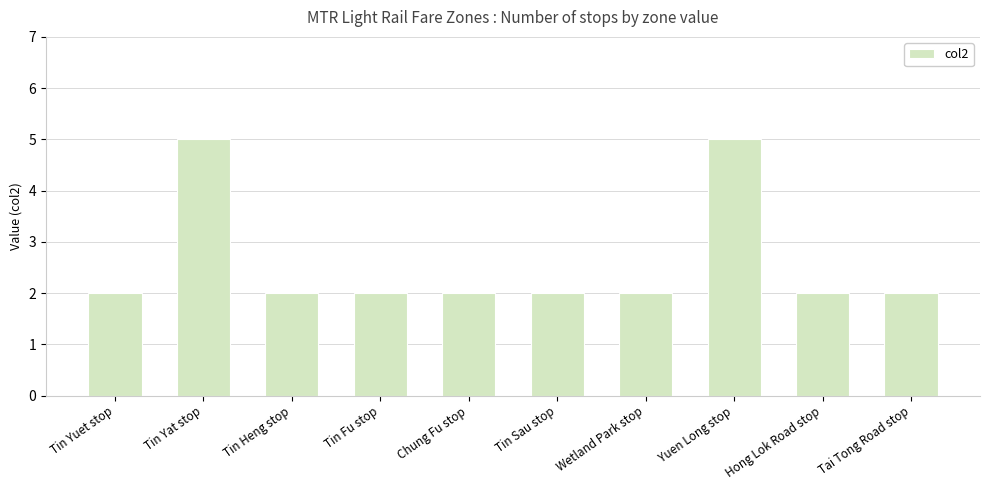

What value does the data have at Tin Sau stop?

2